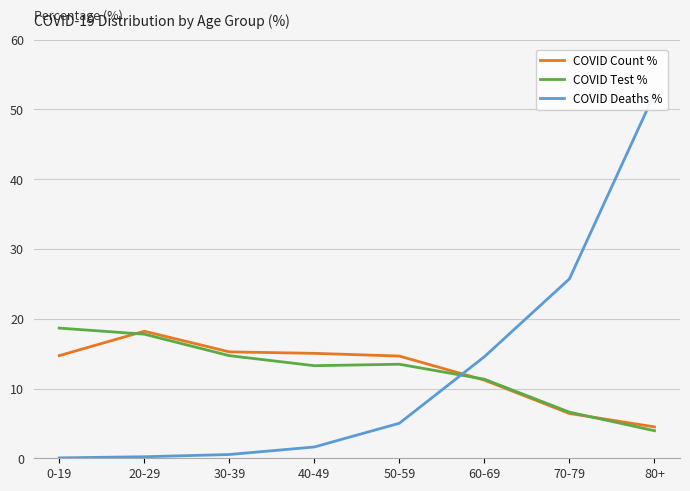

Which has a higher value, 60-69 or 0-19?

0-19